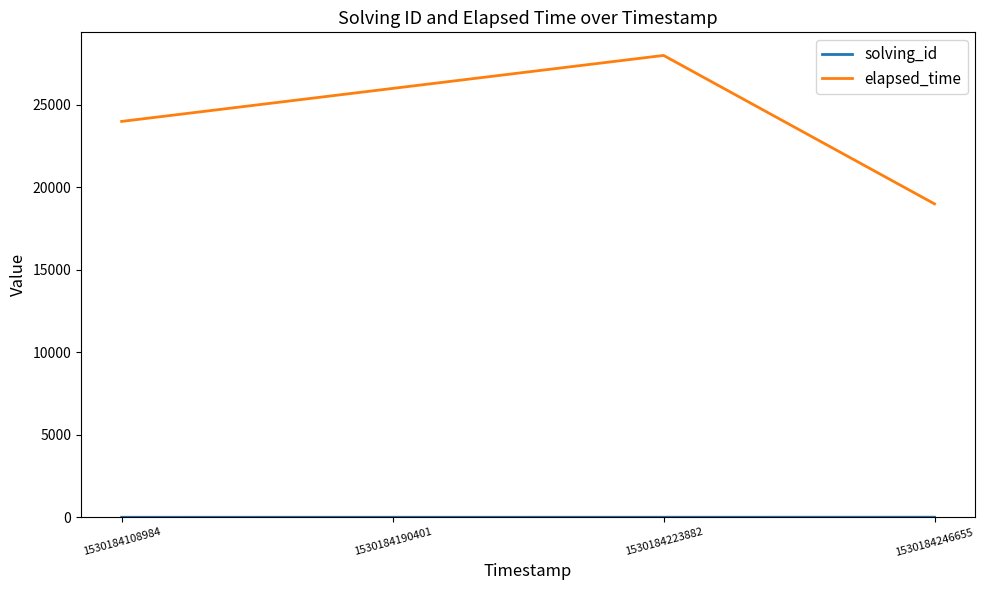

Count the number of categories in the chart.

4